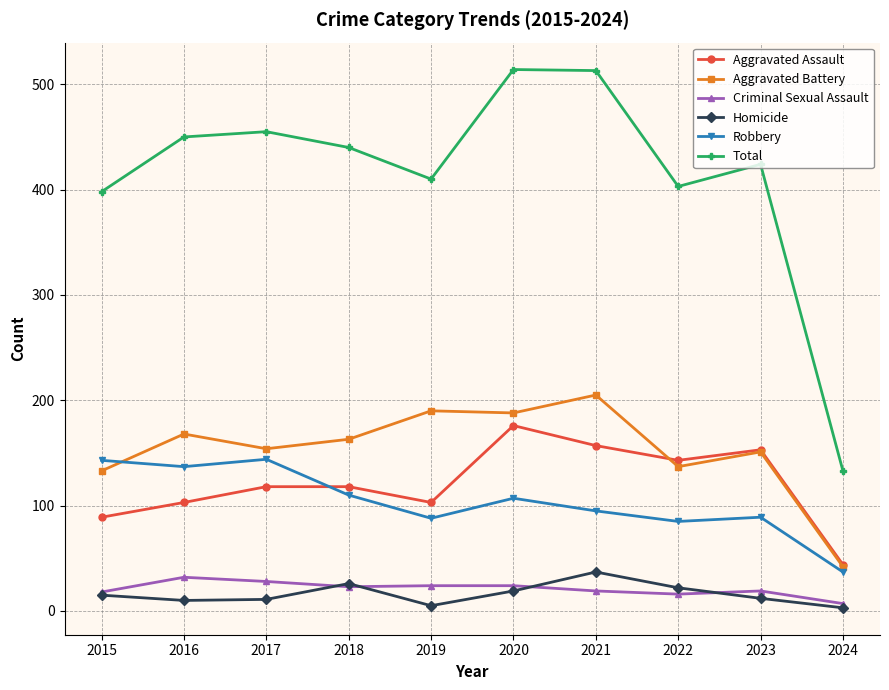

Which series ends up on top after the final intersection of Robbery and Aggravated Battery?

Aggravated Battery